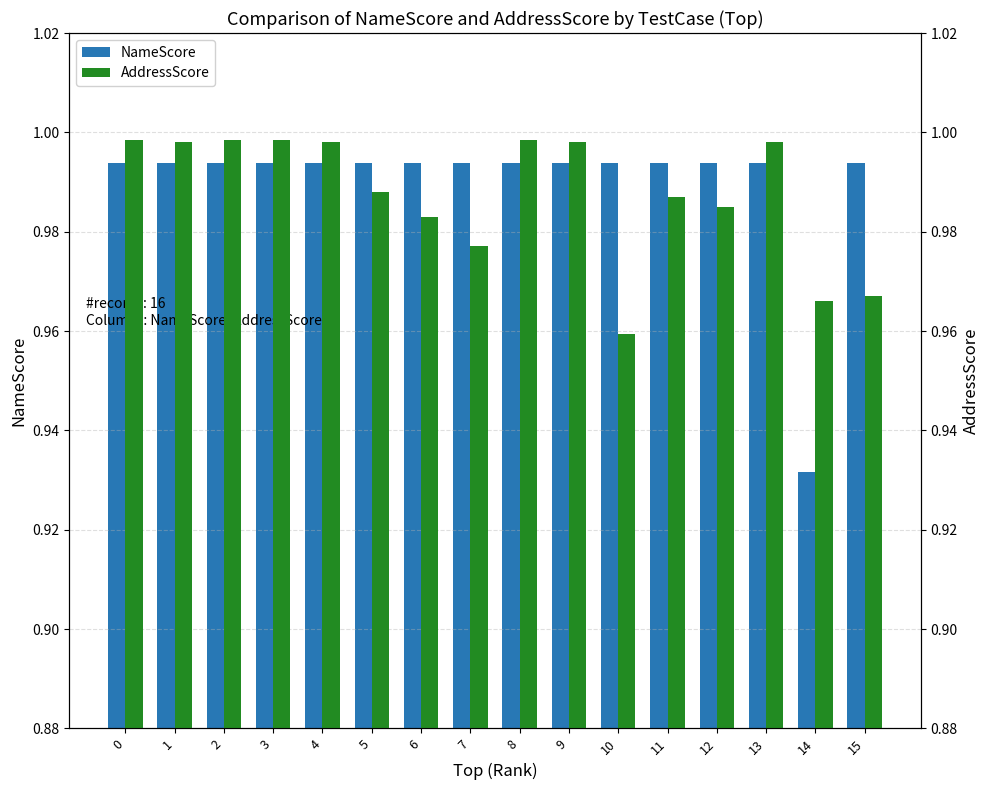

What are all the series names shown in the legend?

NameScore, AddressScore